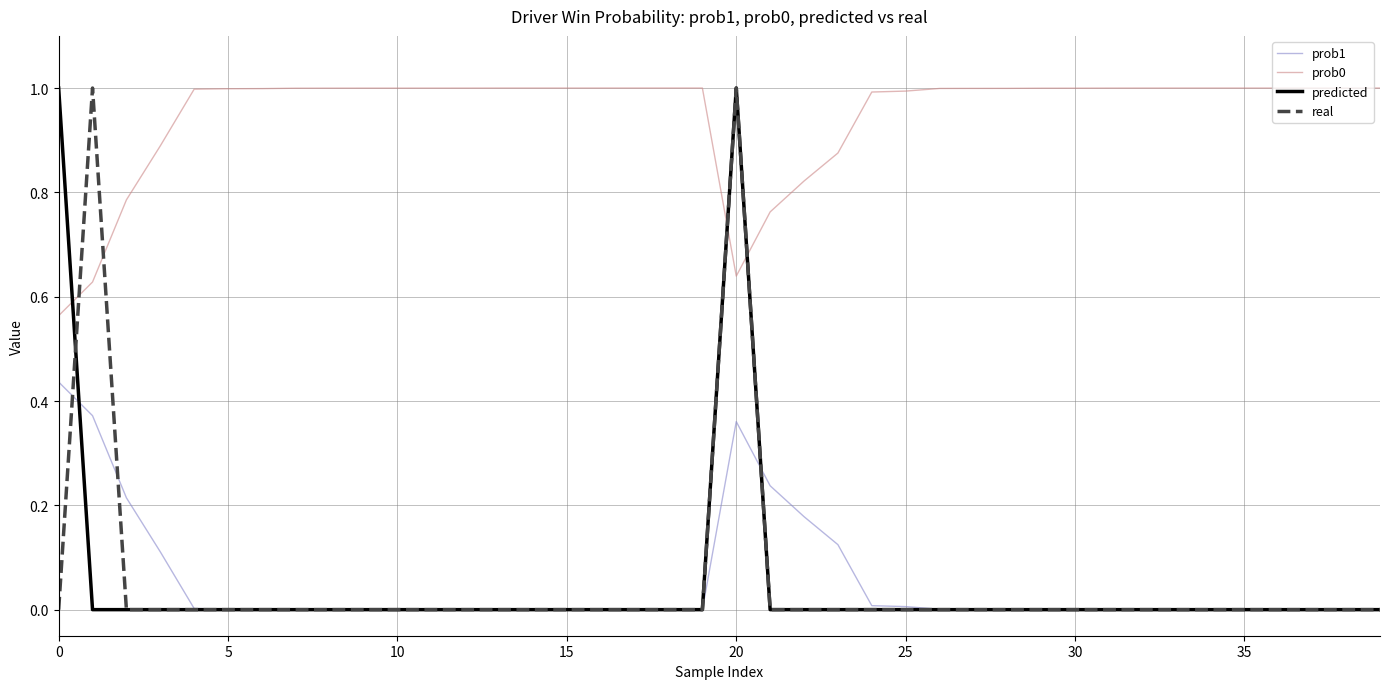

What is the maximum value for predicted?

1.0